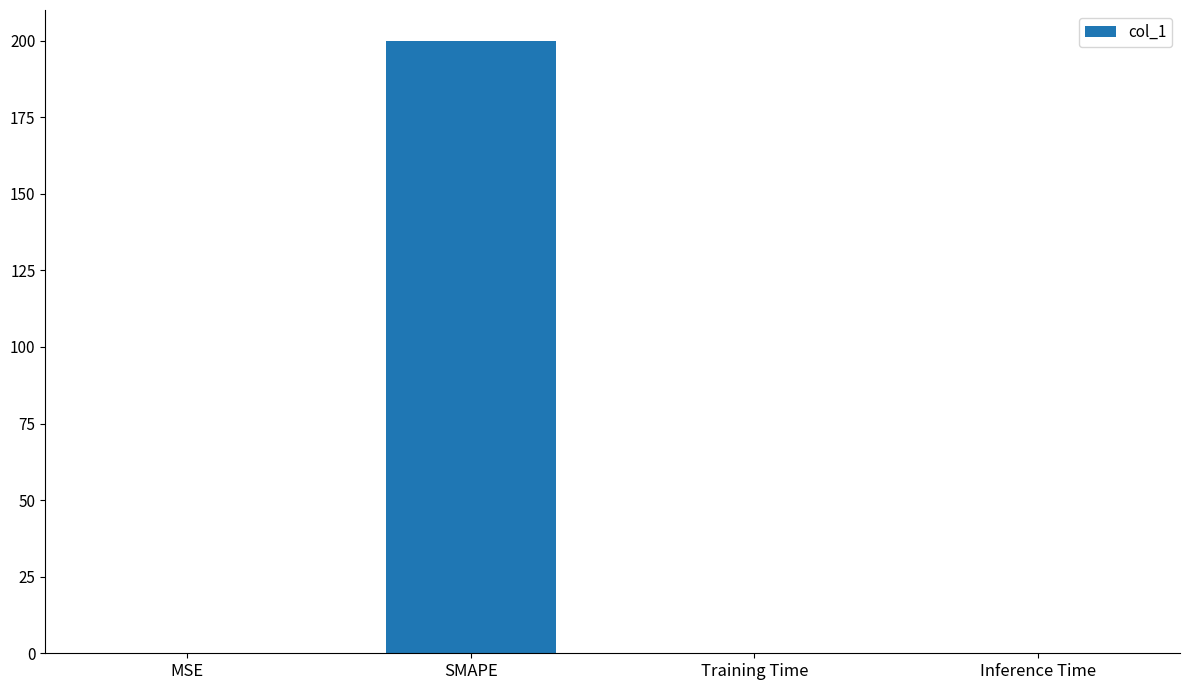

Is it true that the value at Inference Time is 0.0?

True